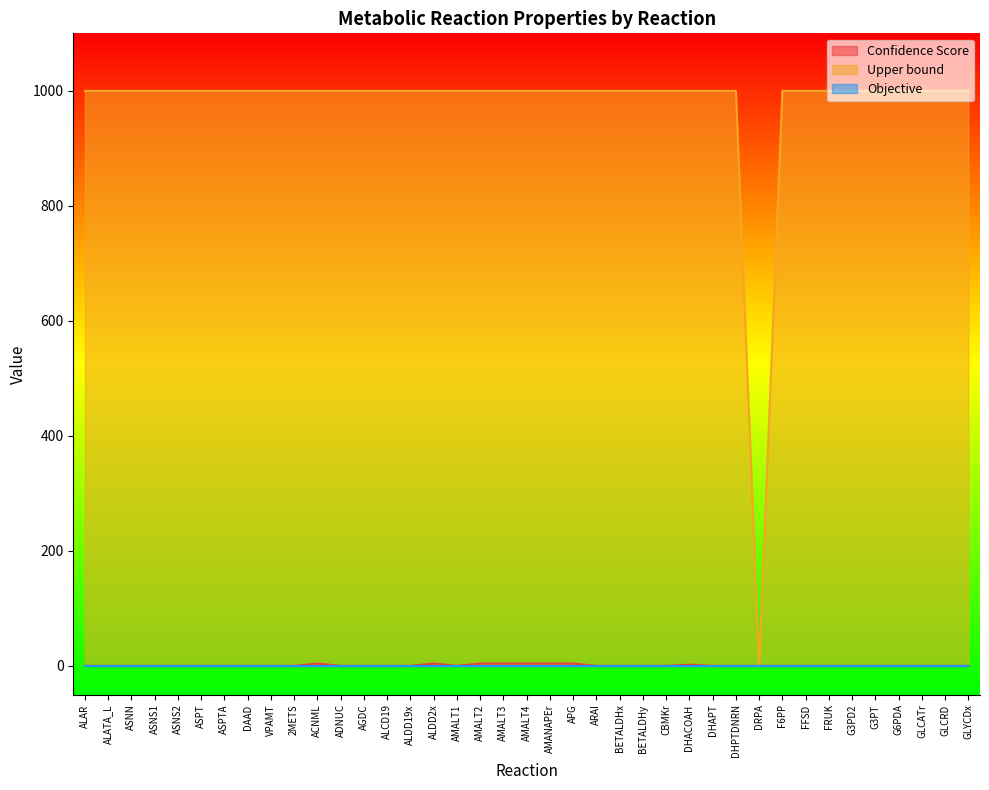

True or false: Upper bound and Confidence Score intersect in this chart.

False